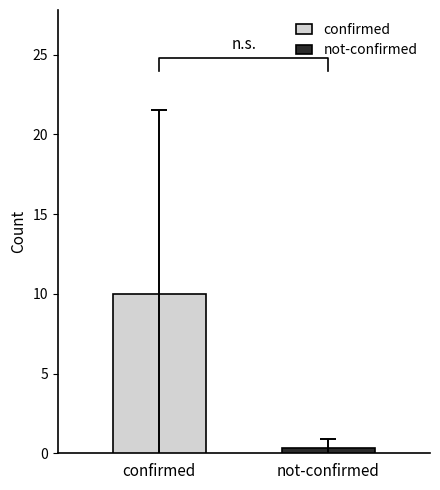

How many data points in not-confirmed are above 0?

5